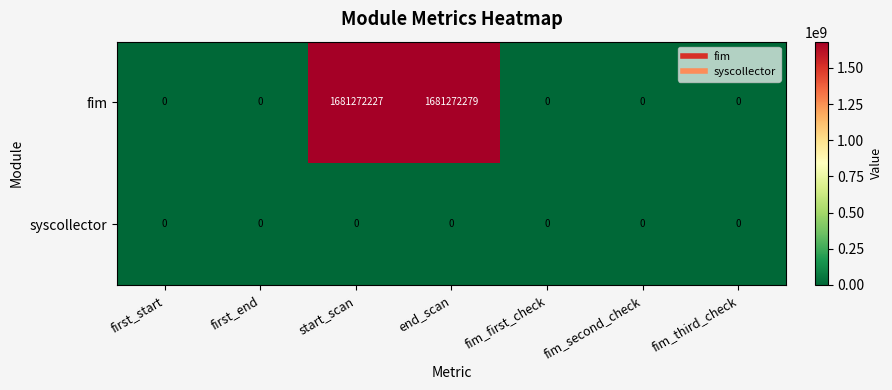

What is the average value of the fim series?

480363501